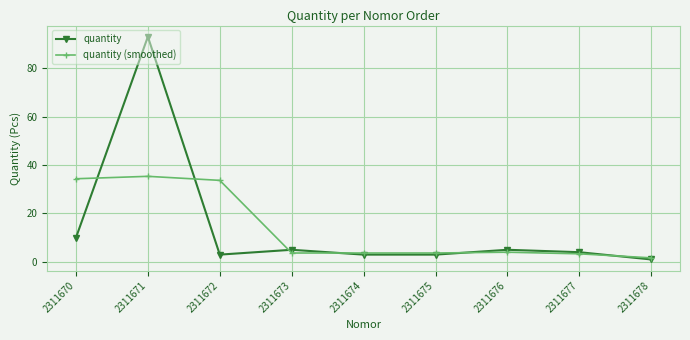

At which category is the sum across all series the highest?

2311671